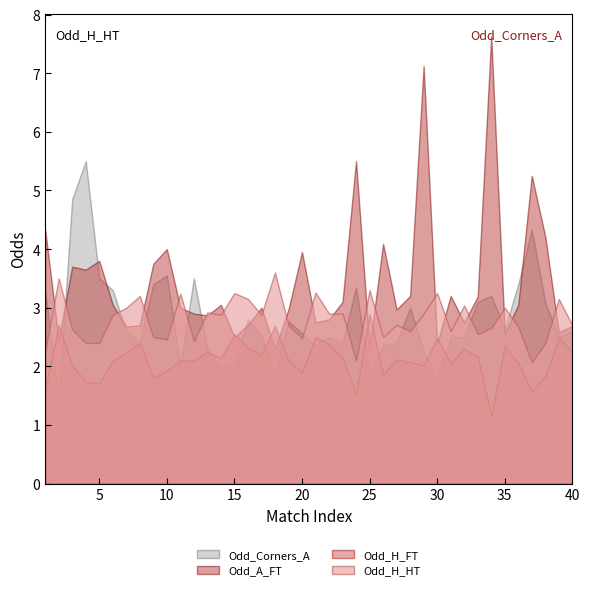

What is the difference between the highest and lowest values at 9?

1.9